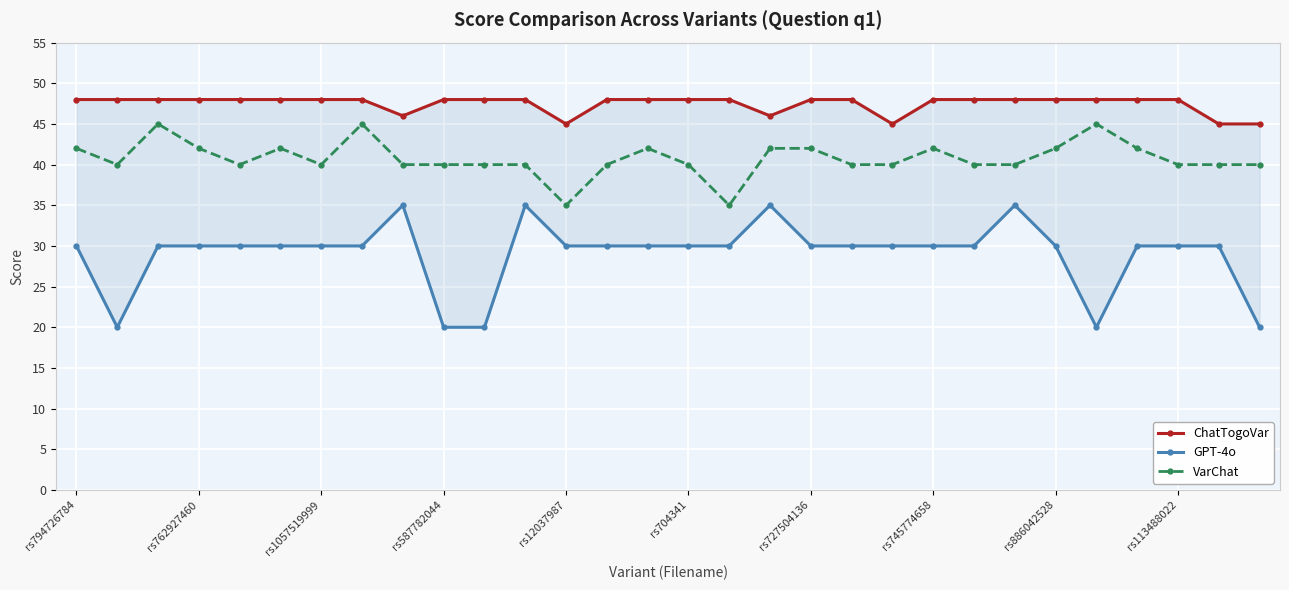

At rs886042528, list the series in order from smallest to largest.

GPT-4o, VarChat, ChatTogoVar